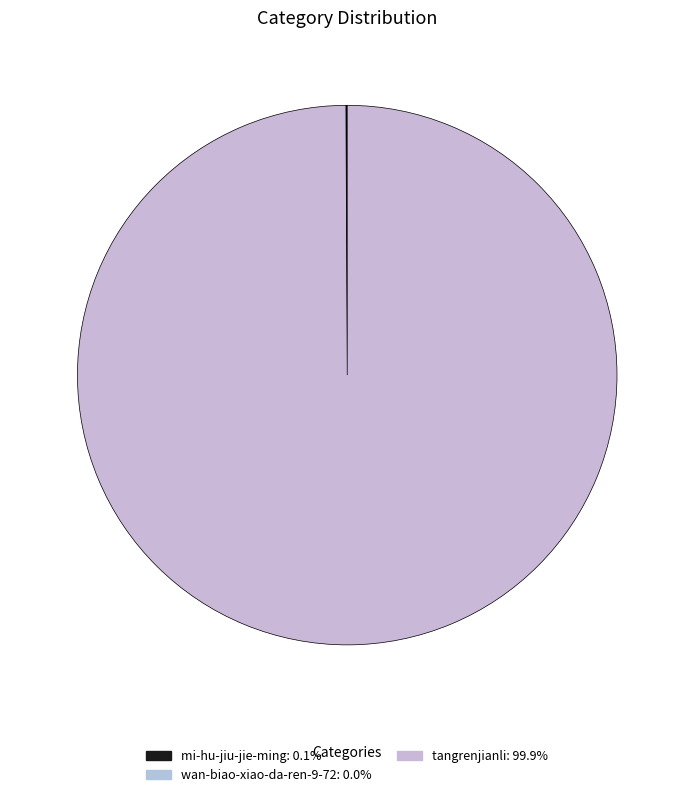

Is it true that wan-biao-xiao-da-ren-9-72 is 0% of the pie?

True